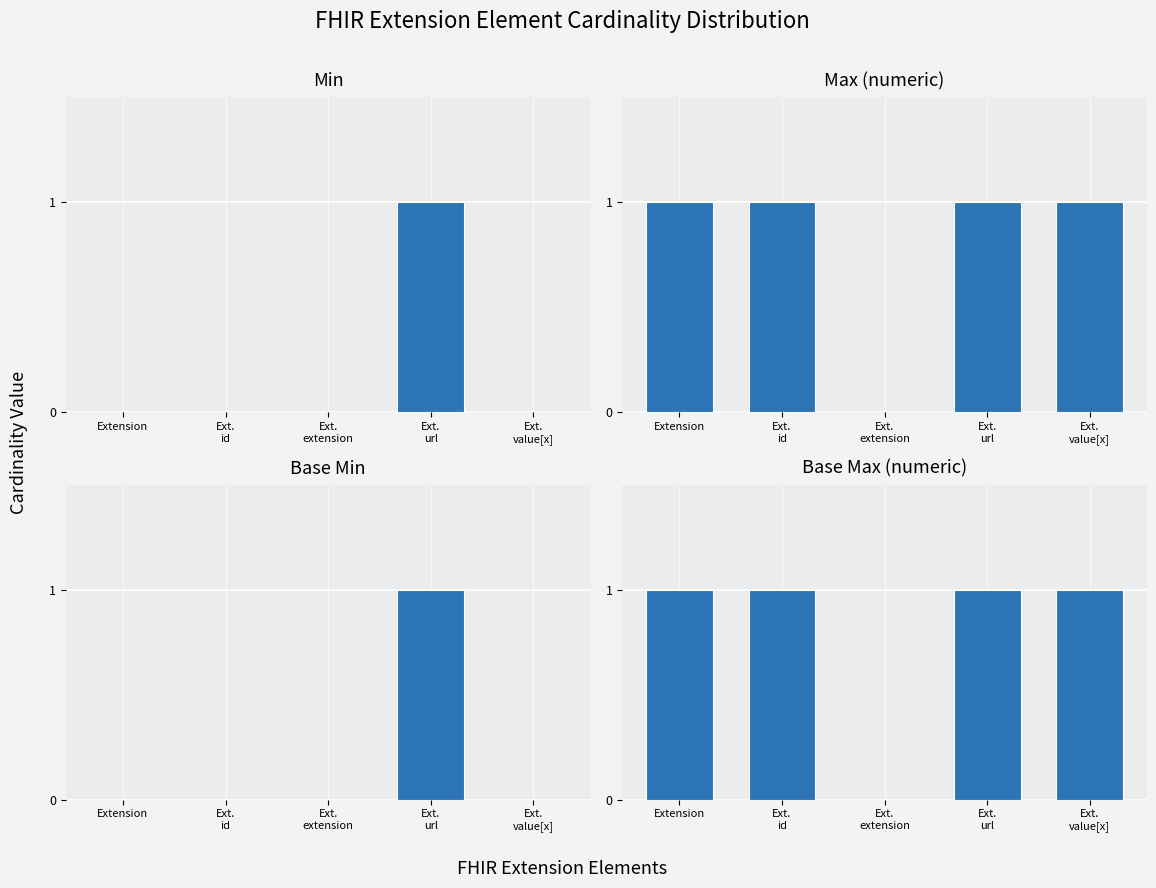

What is the greatest value displayed?

1